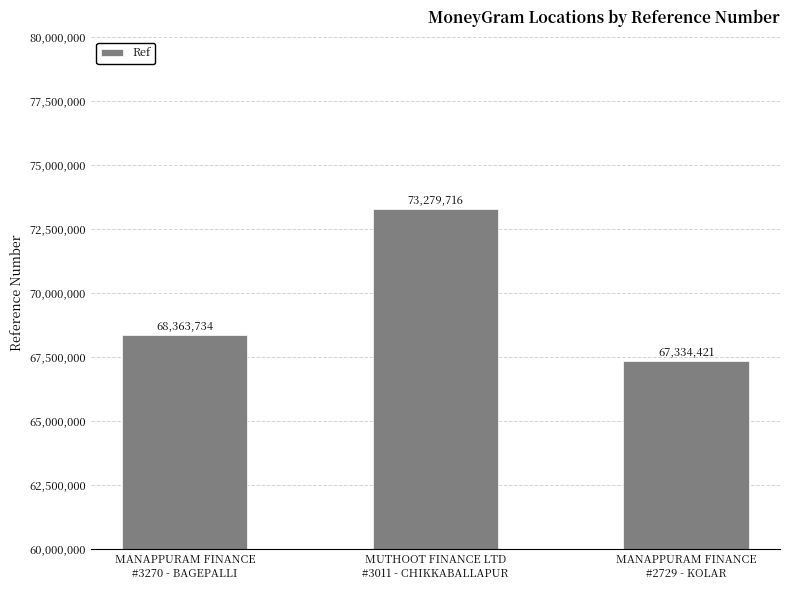

Which has a higher value, MANAPPURAM FINANCE
#2729 - KOLAR or MUTHOOT FINANCE LTD
#3011 - CHIKKABALLAPUR?

MUTHOOT FINANCE LTD
#3011 - CHIKKABALLAPUR